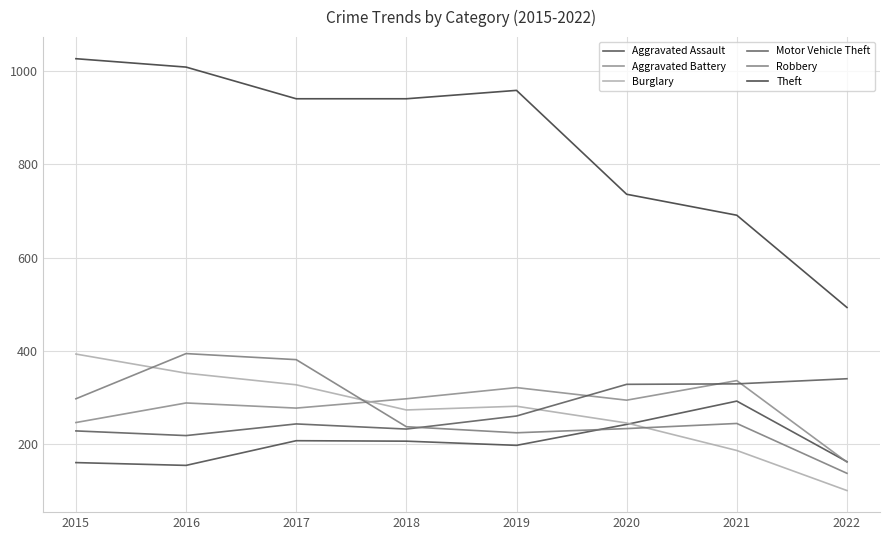

What is the value of the Theft point at the 8th from the left?

493